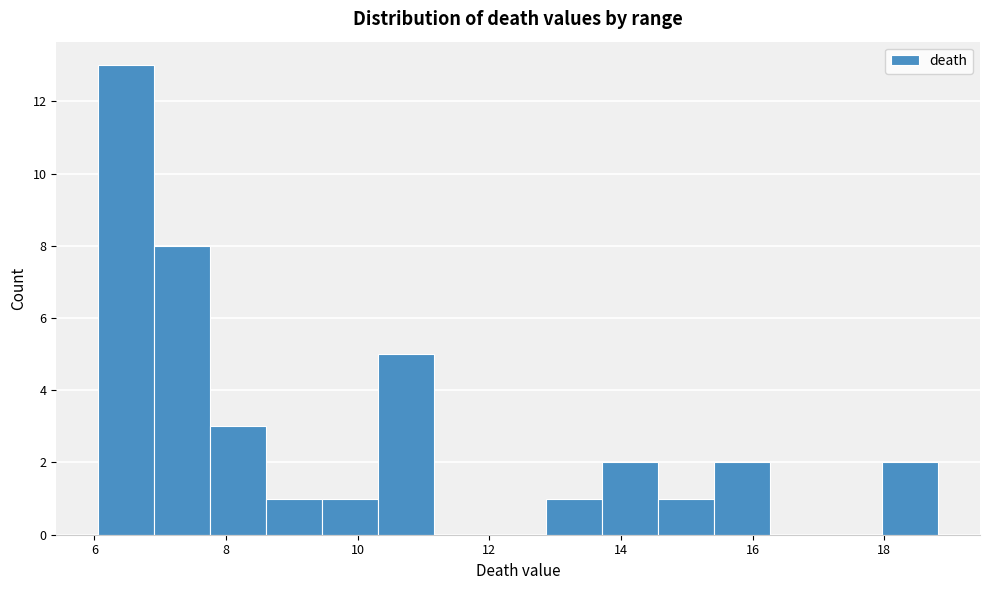

Reading left to right, list every bar in this chart as the range it spans on the x-axis followed by its height. Neither the bar edges nor the heights are printed on the chart, so give them approximately, as read against the axes.

6.0 to 7.0: 13
7.0 to 7.8: 8
7.8 to 8.6: 3
8.6 to 9.4: 1
9.4 to 10.4: 1
10.4 to 11.2: 5
11.2 to 12.0: 0
12.0 to 12.8: 0
12.8 to 13.8: 1
13.8 to 14.6: 2
14.6 to 15.4: 1
15.4 to 16.2: 2
16.2 to 17.2: 0
17.2 to 18.0: 0
18.0 to 18.8: 2